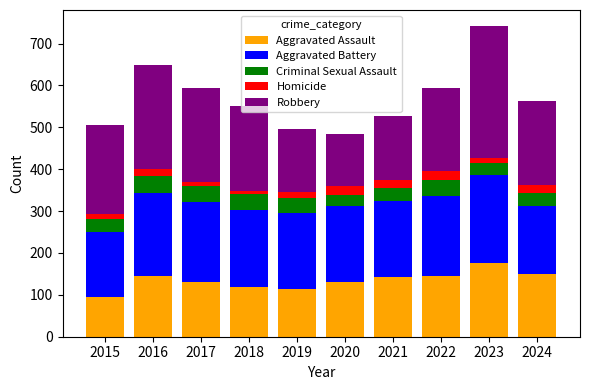

How many data points does each series have?

10